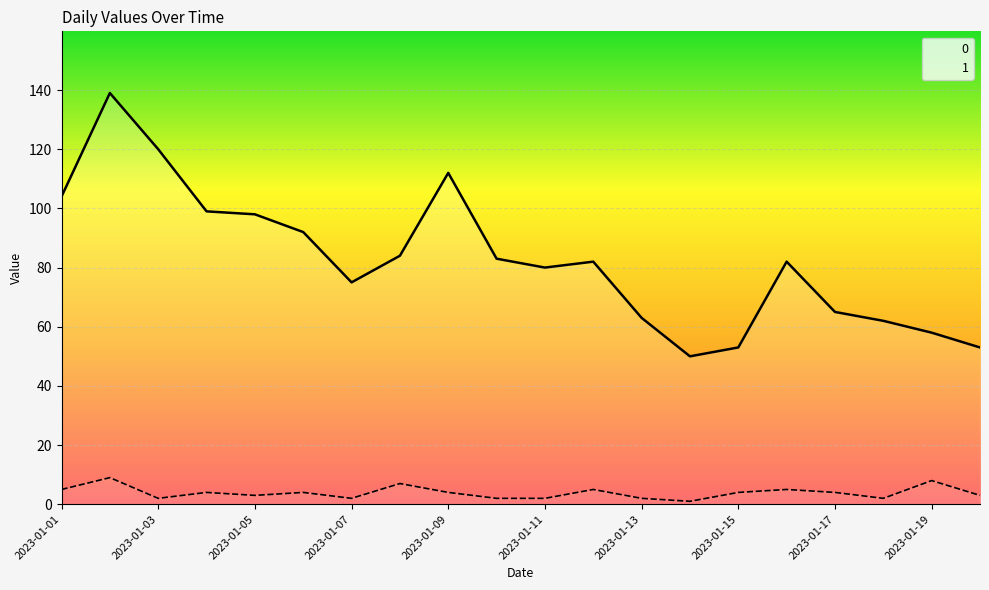

True or false: 0 and 1 intersect in this chart.

False